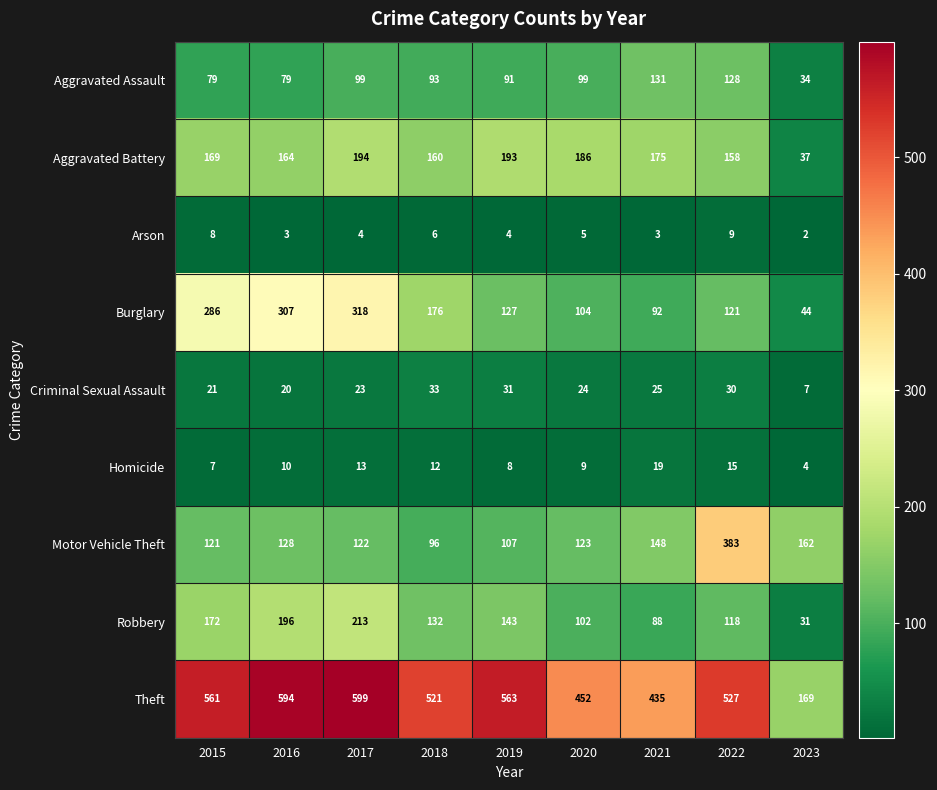

What is the sum of the Criminal Sexual Assault values at 2021 and 2023?

32